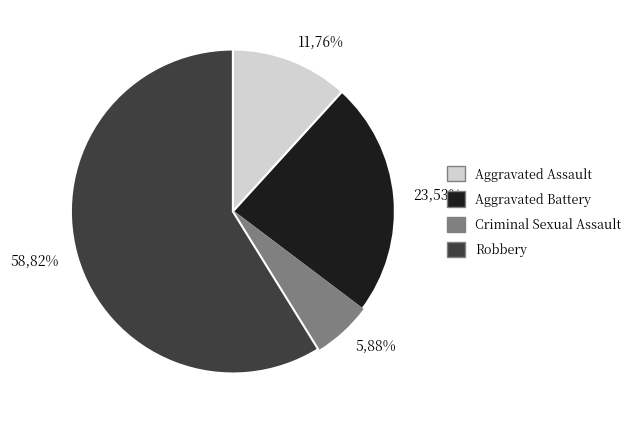

Is there any slice that represents more than half of the pie?

Yes